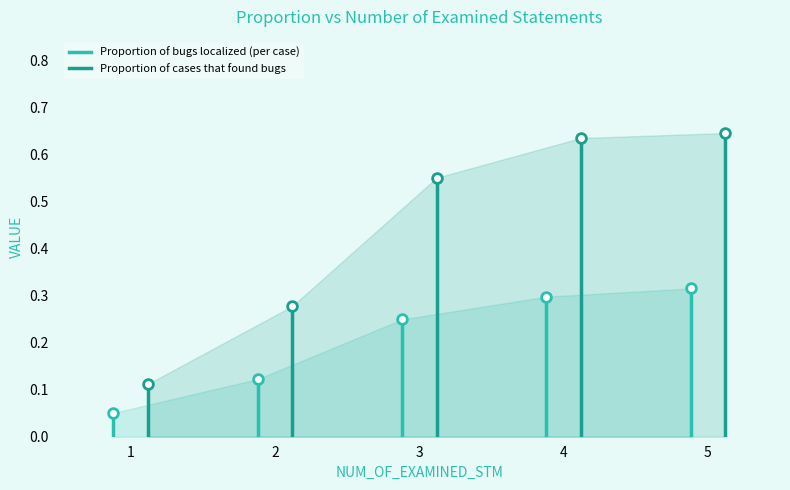

True or false: Proportion of bugs localized (per case) has more than 0 points higher than both neighbors.

False